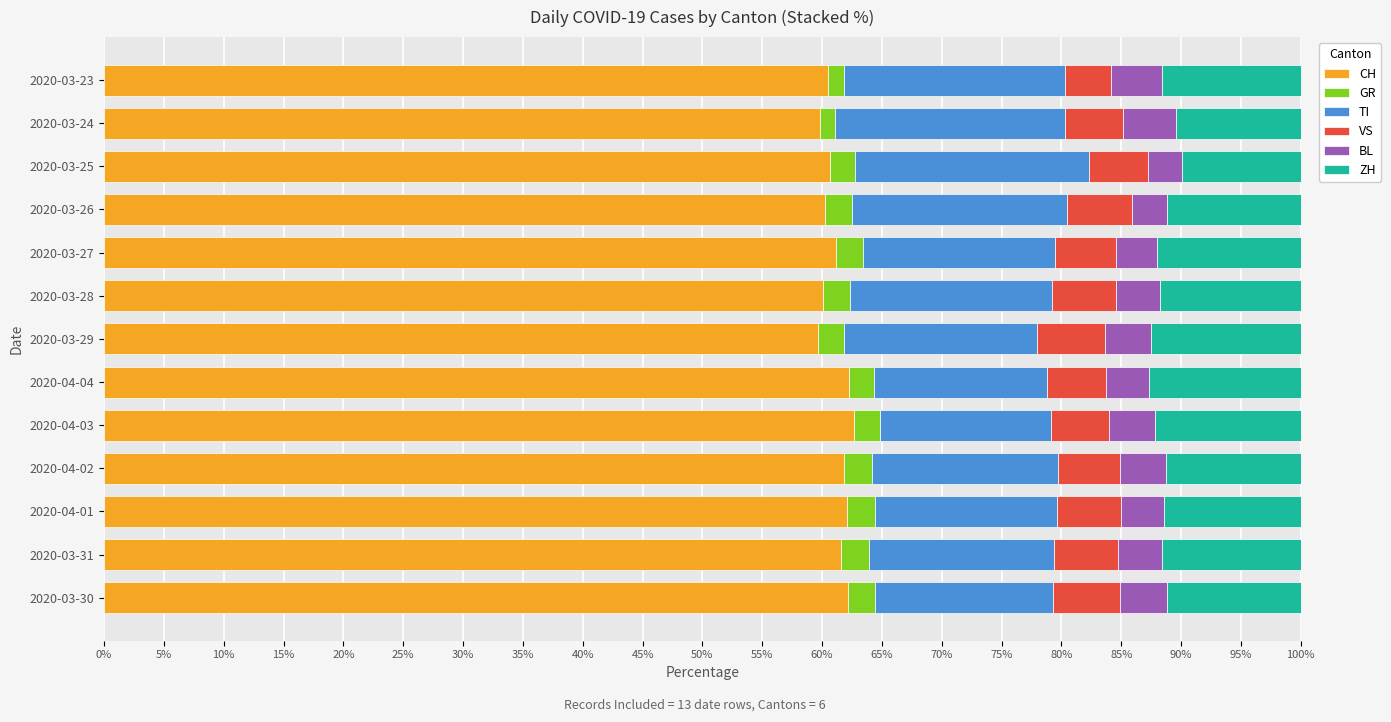

The CH series shows 62.2 at 2020-04-04. True or false?

True